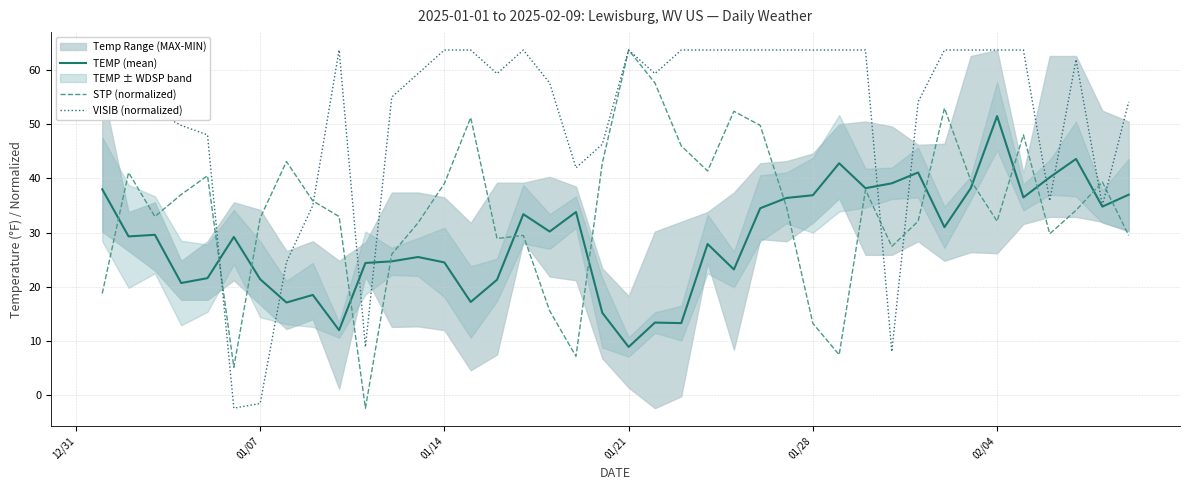

In VISIB (normalized), how many points are lower than both neighbors (excluding endpoints)?

8